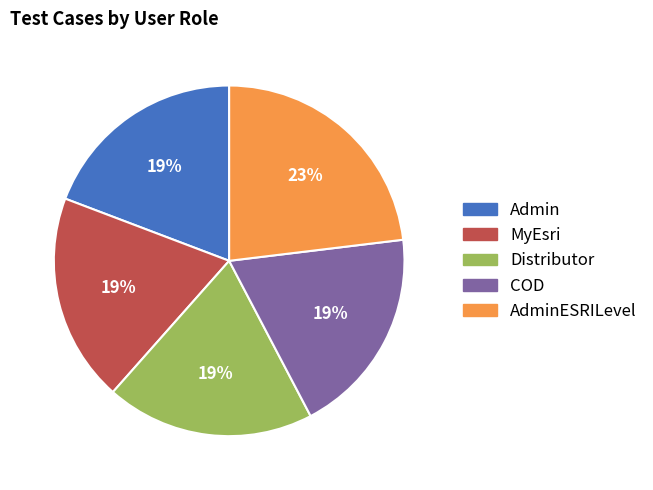

To the nearest percent, what is the difference between the largest and smallest slice percentages?

4%